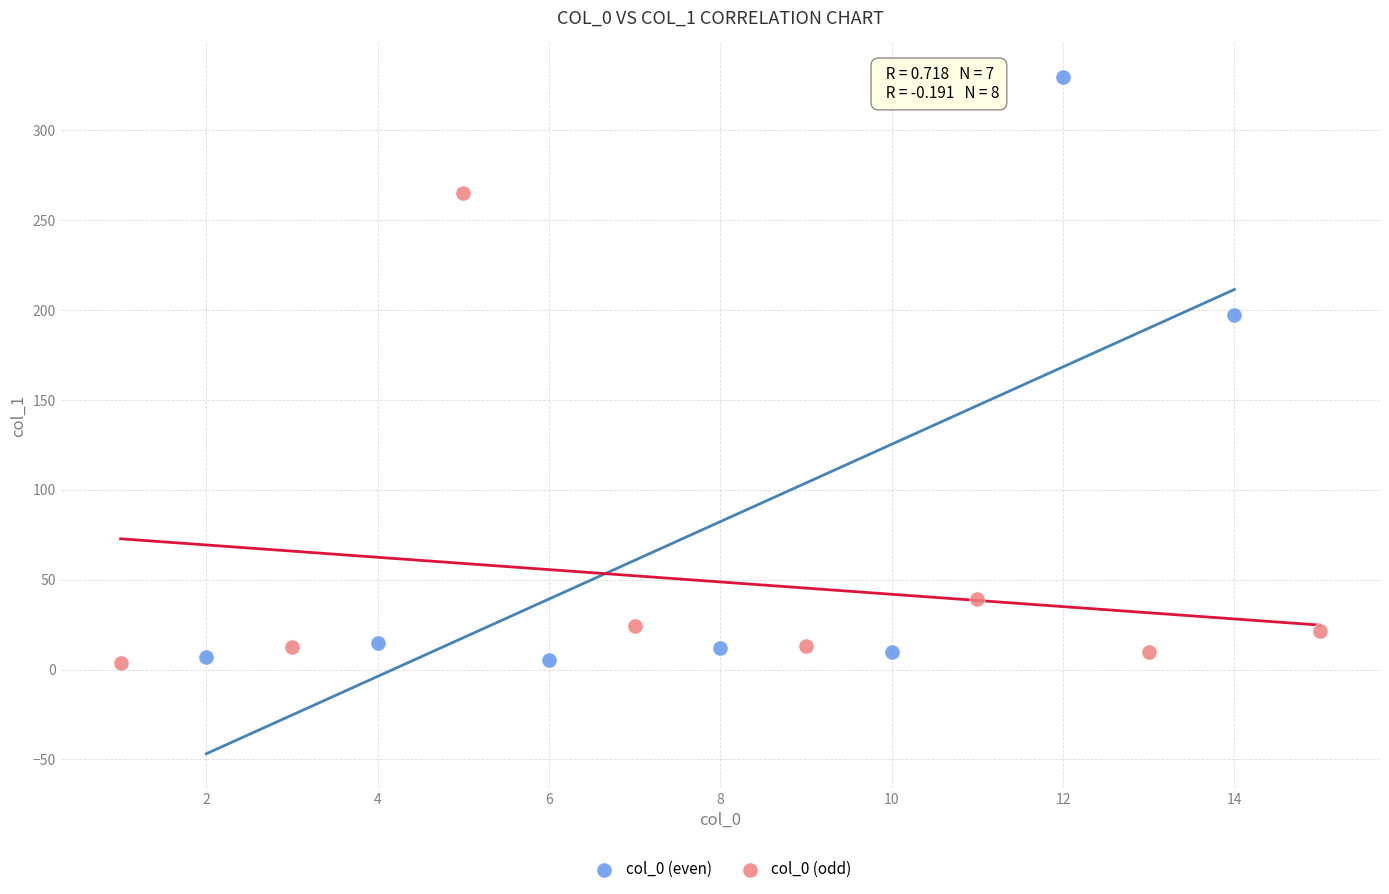

Which series contains the highest Y value?

col_0 (even)